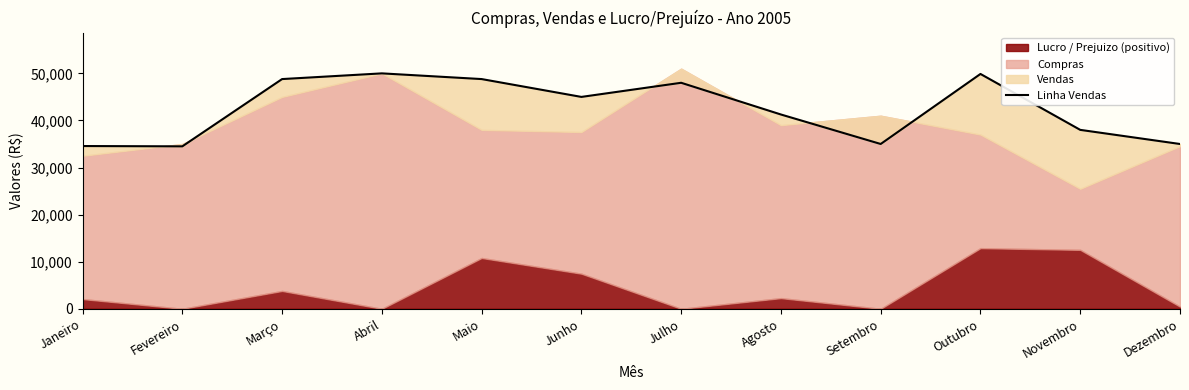

What is the label of the 11th point from the right?

Fevereiro